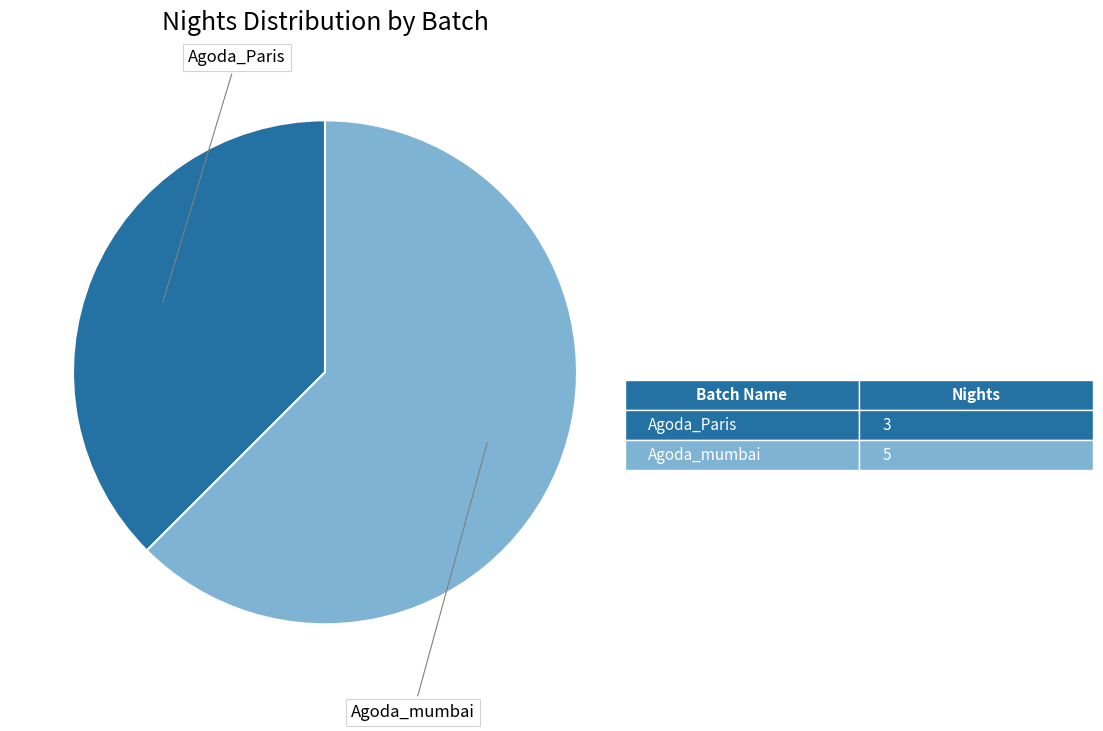

Approximately how many times larger is the value at Agoda_Paris compared to Agoda_mumbai?

0.6